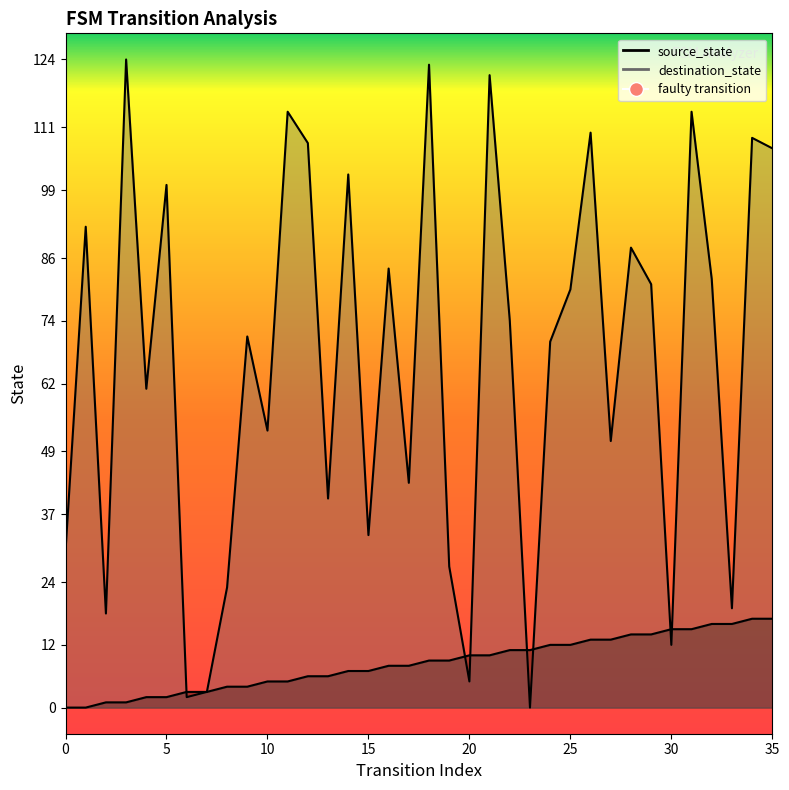

True or false: destination_state and source_state cross at least once.

True